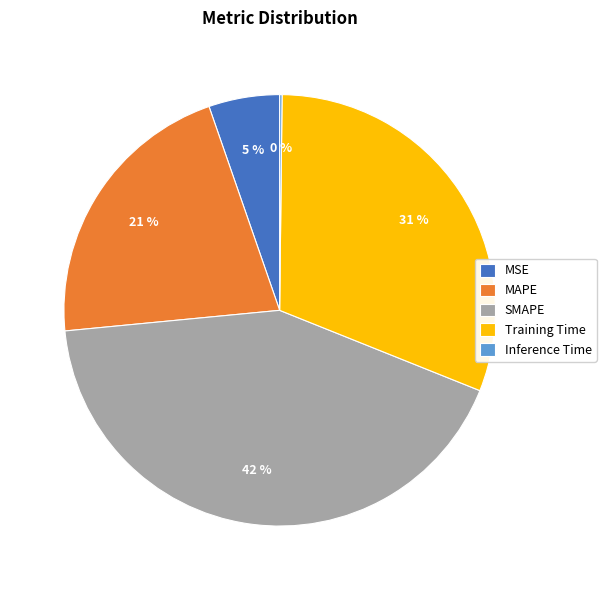

To the nearest percent, what is the difference between the largest and smallest slice percentages?

42%